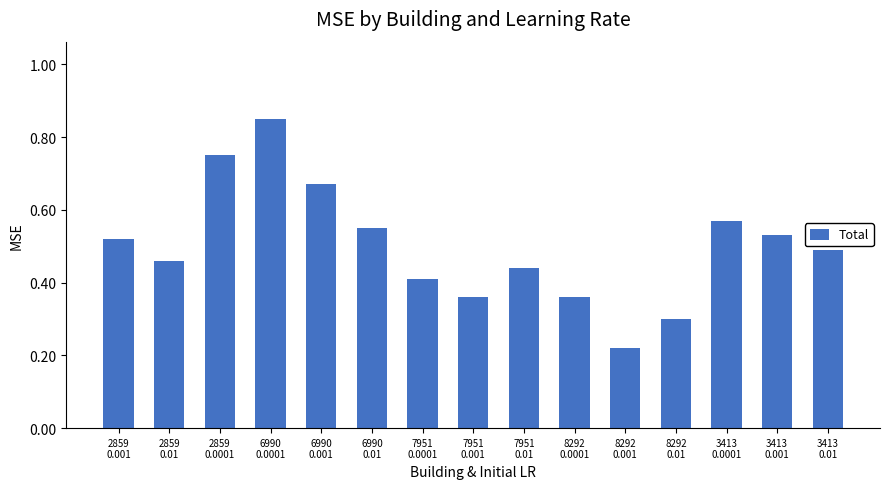

What is the label of the 13th bar from the right?

2859
0.0001